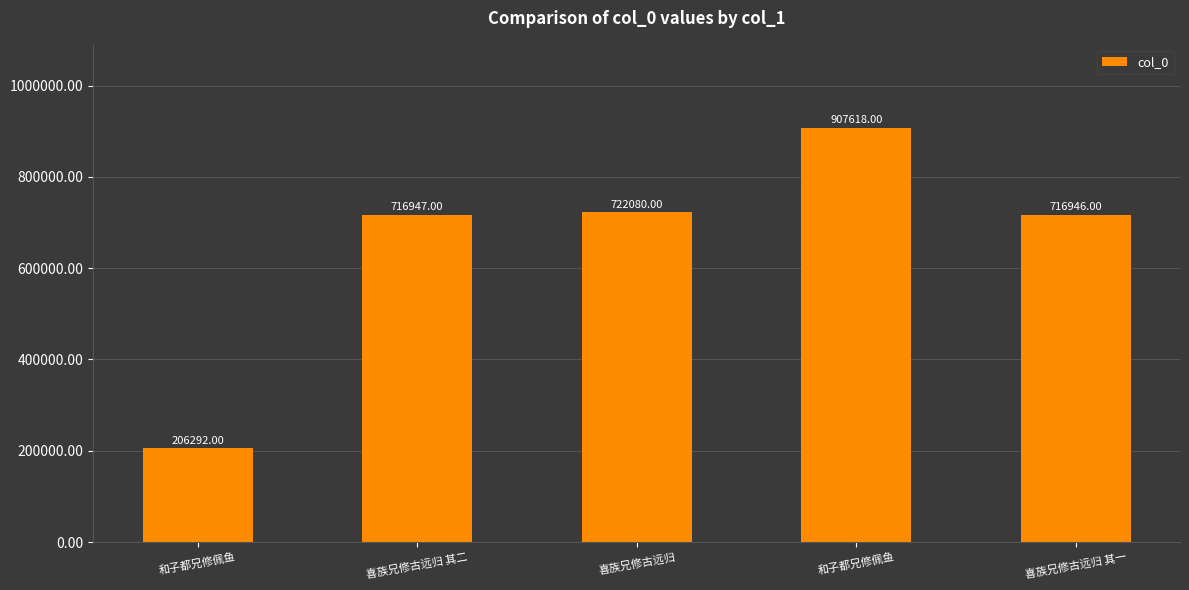

Which category has the lowest value across all series?

和子都兄修佩鱼